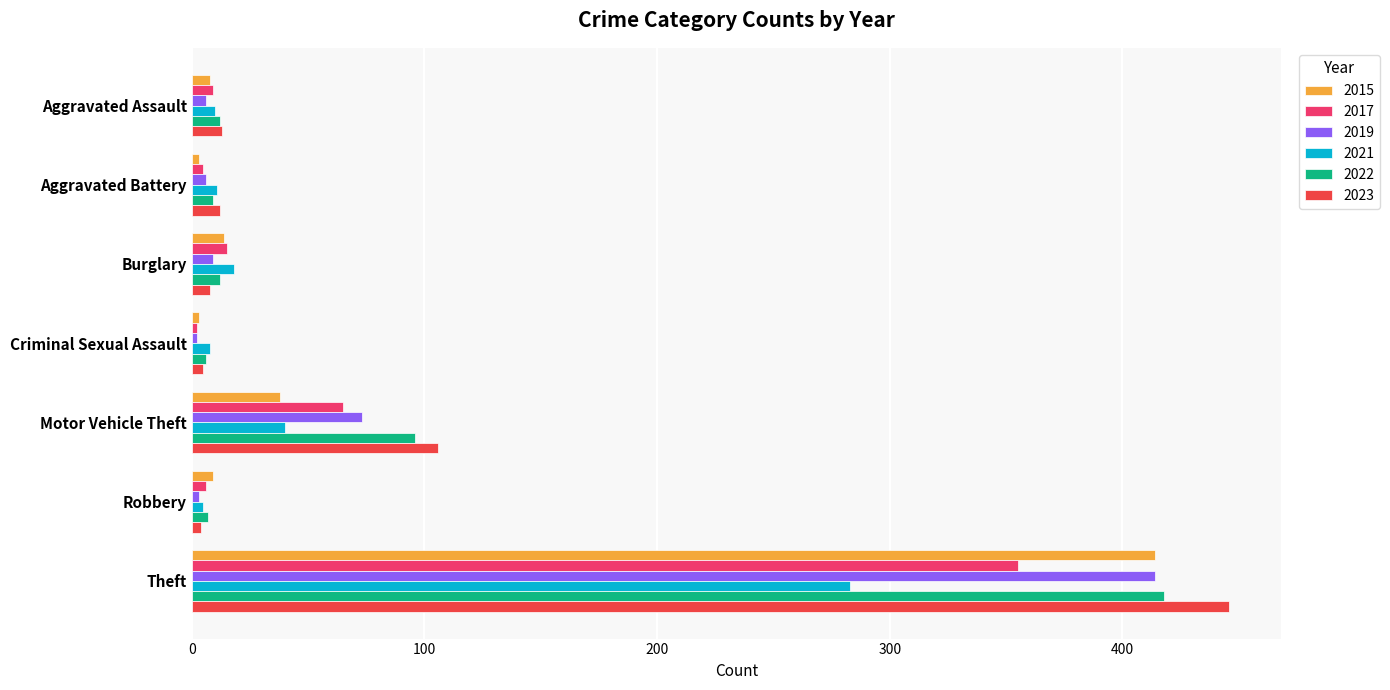

What is the approximate value of 2021 at Burglary, to the nearest 10?

20